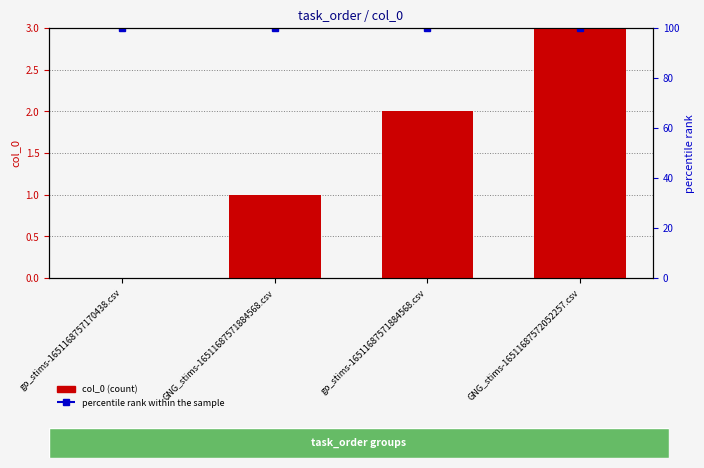

List the series in order of their overall mean, lowest first.

col_0 (count), percentile rank within the sample